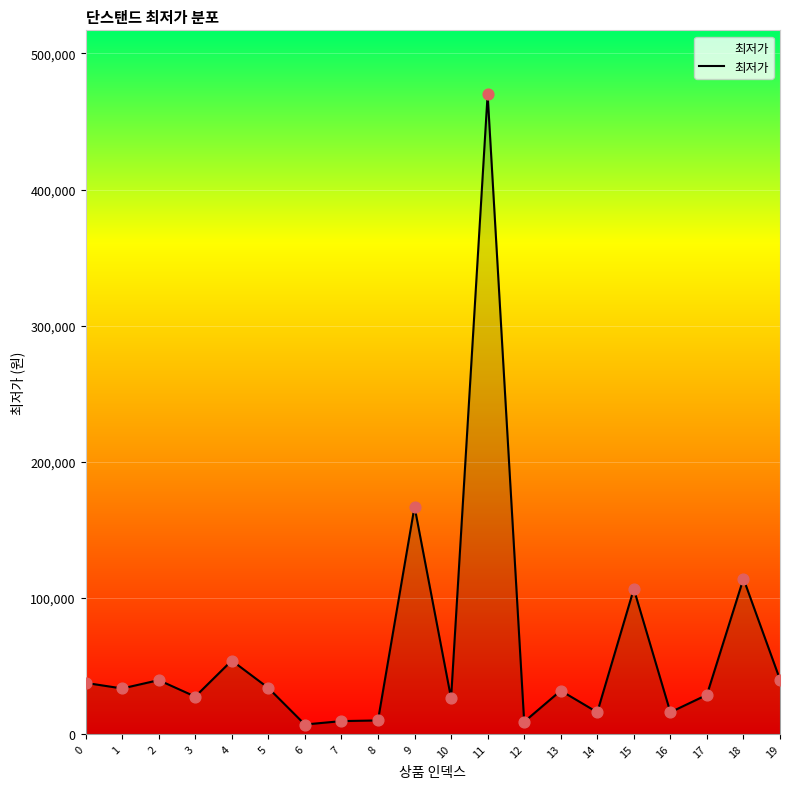

What is the change in value from 0 to 11?

+432500